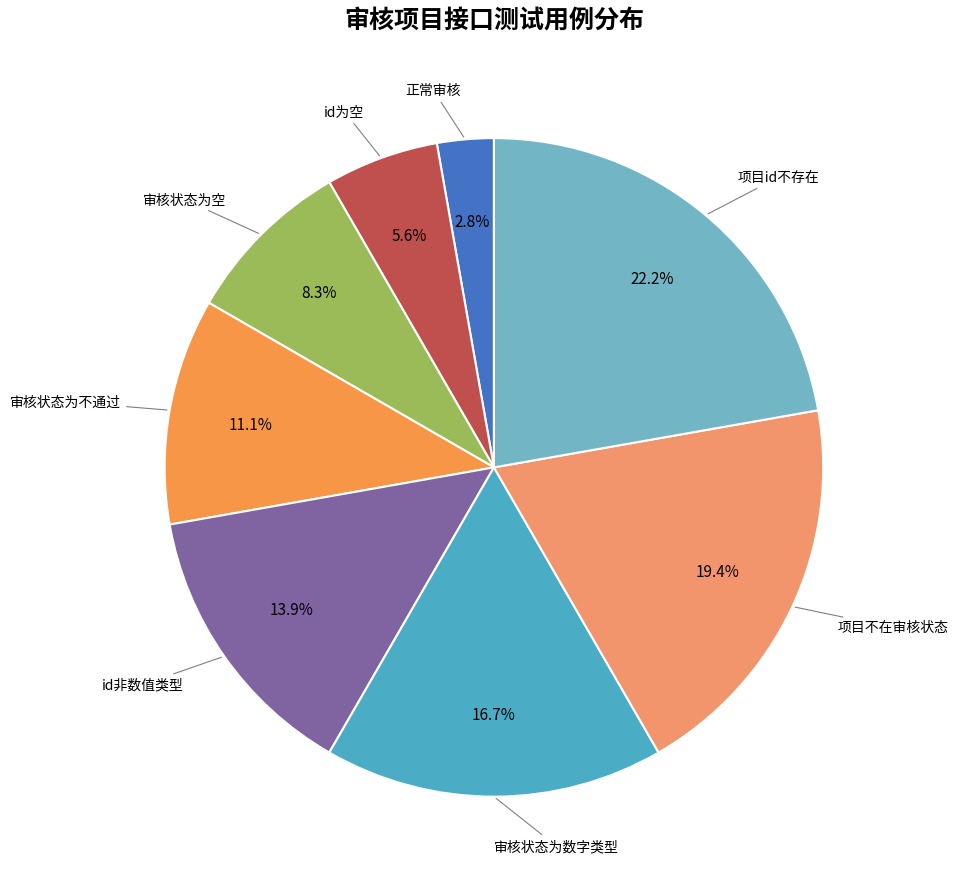

To the nearest percent, what is the difference between the largest and smallest slice percentages?

19%